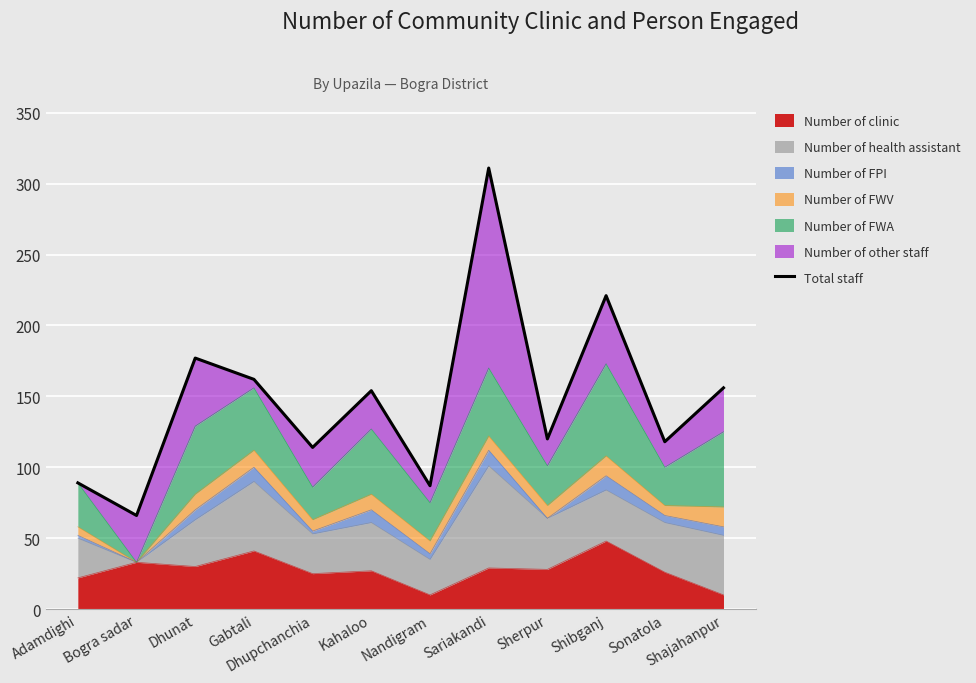

What is the difference between the second highest and minimum values?

155